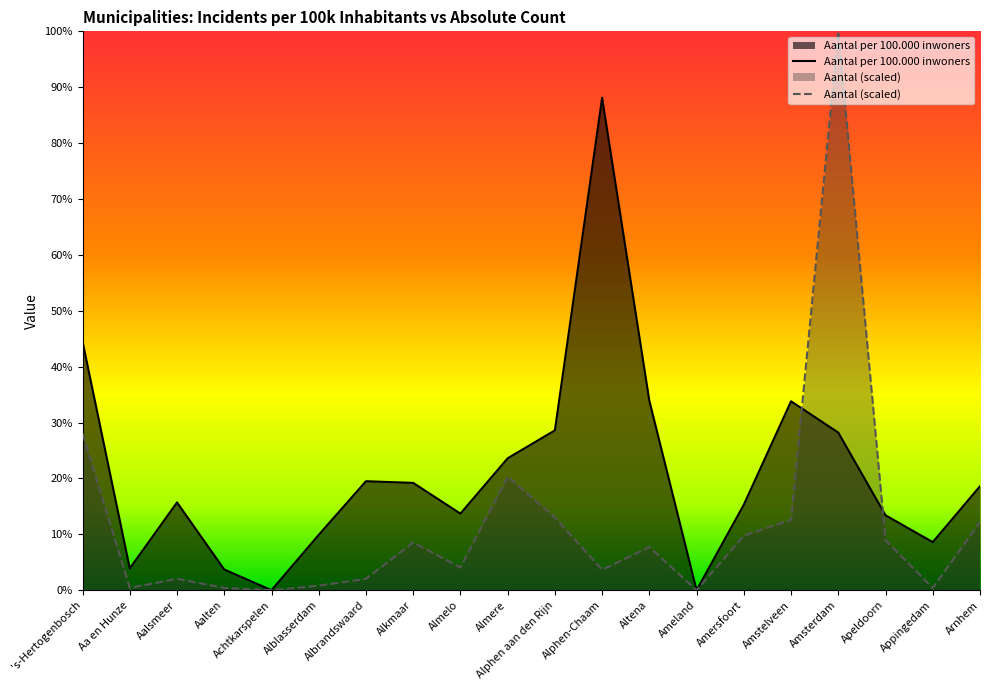

What is the difference between the highest and lowest values at Aalten?

3.3